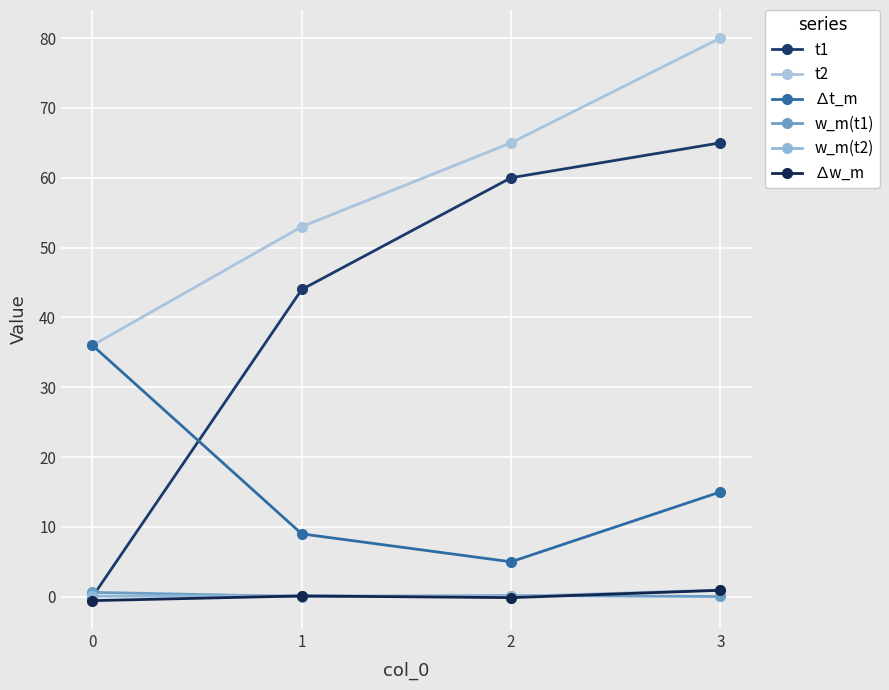

Reading left to right, transcribe all the data shown in this chart.

t1: 0.0	44.0	60.0	65.0
t2: 36.0	53.0	65.0	80.0
∆t_m: 36.0	9.0	5.0	15.0
w_m(t1): 0.6	0.0	0.2	0.0
w_m(t2): 0.1	0.1	0.0	1.0
∆w_m: -0.6	0.1	-0.1	0.9